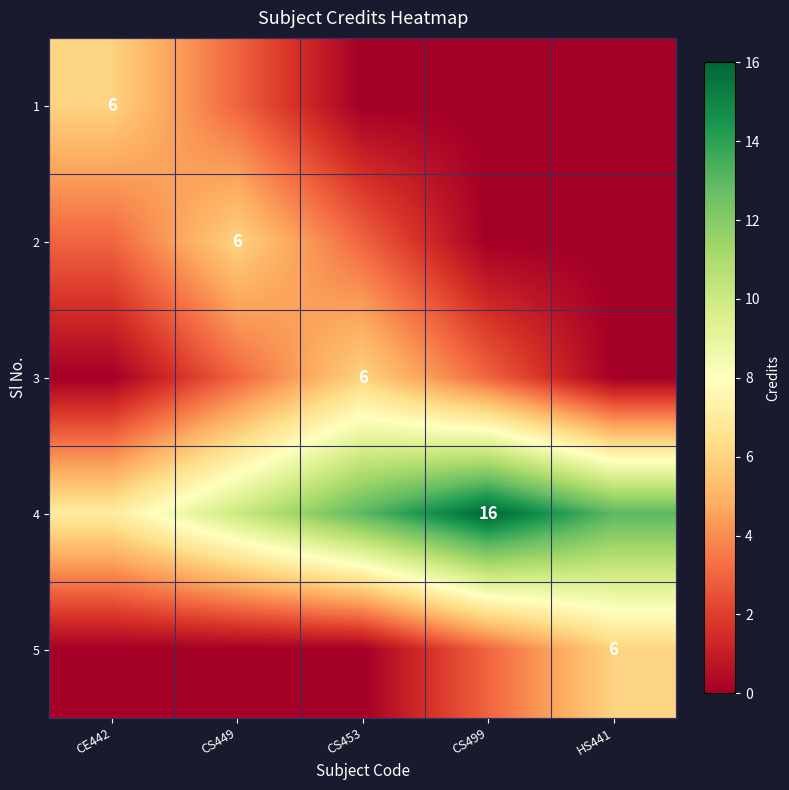

Is it true that 4 equals 16 at CS499?

True